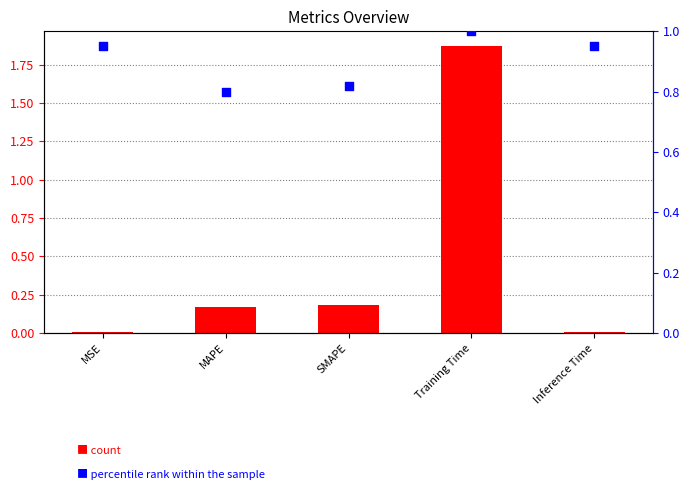

At which category is the sum across all series the highest?

Training Time